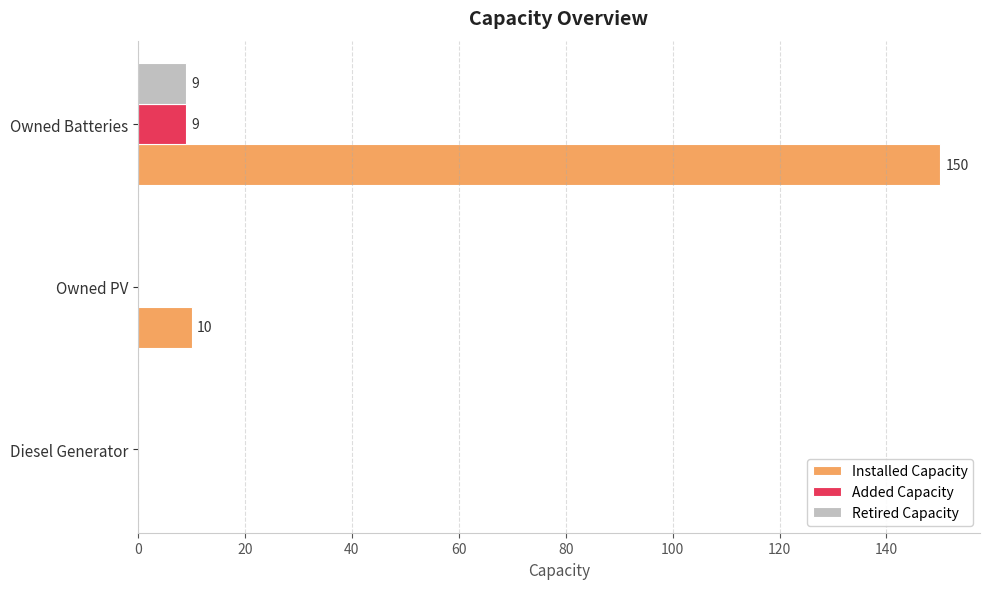

Which series has the widest spread of values?

Installed Capacity